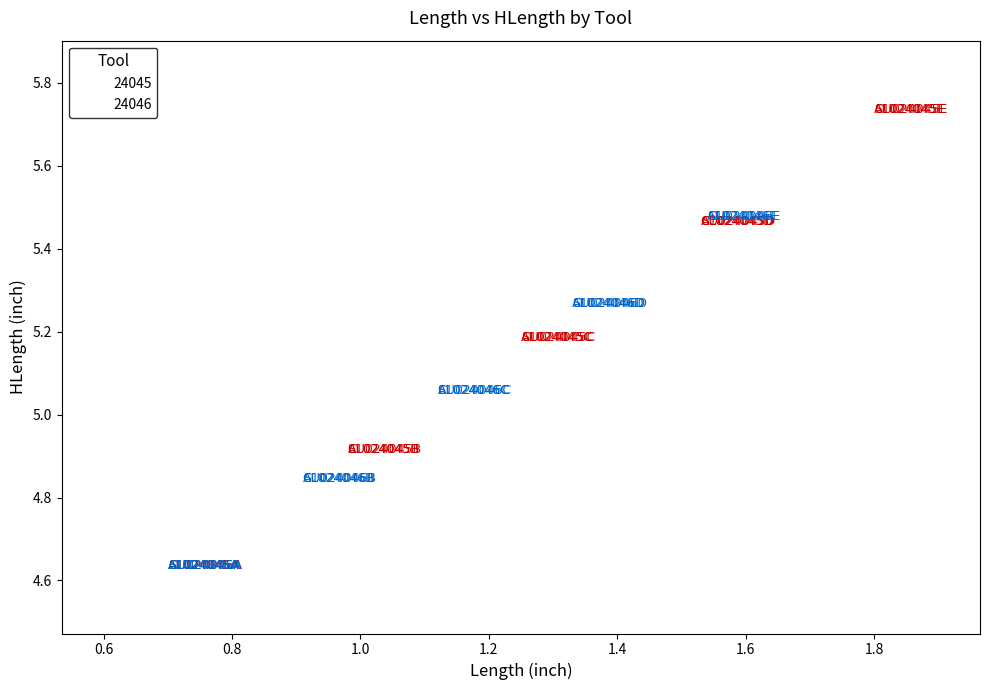

Which series reaches the maximum Y coordinate?

24045